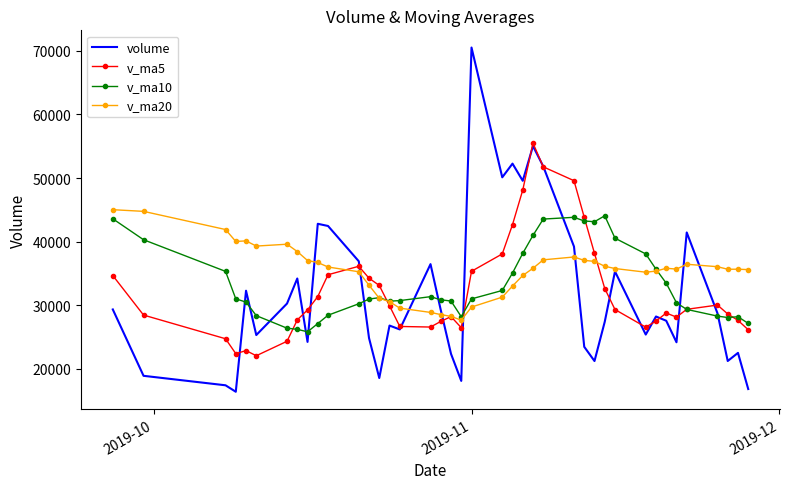

What is the minimum value for v_ma20?

27640.8